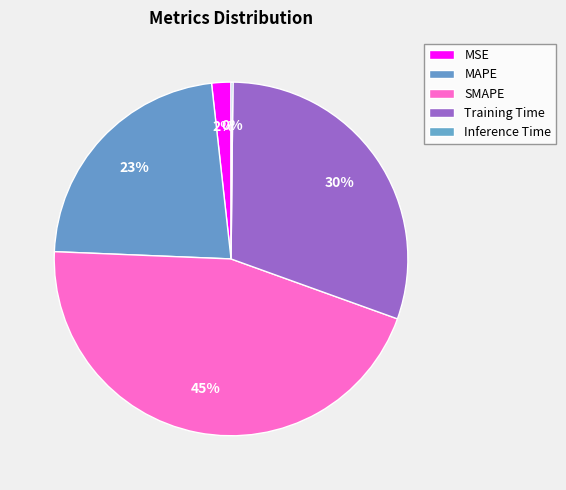

Which slice is the largest?

SMAPE